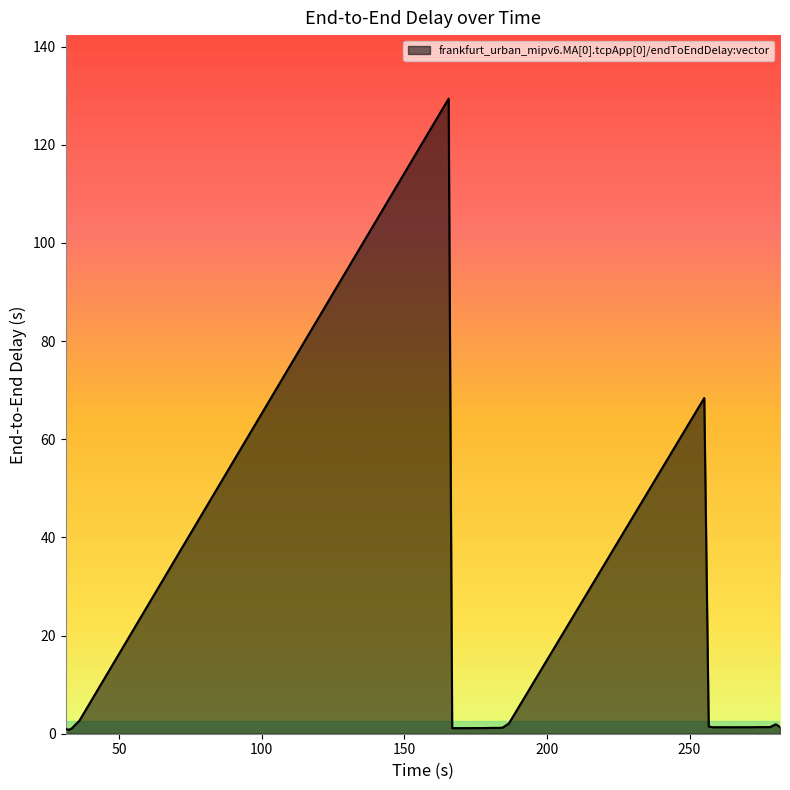

What is the greatest value displayed?

129.4